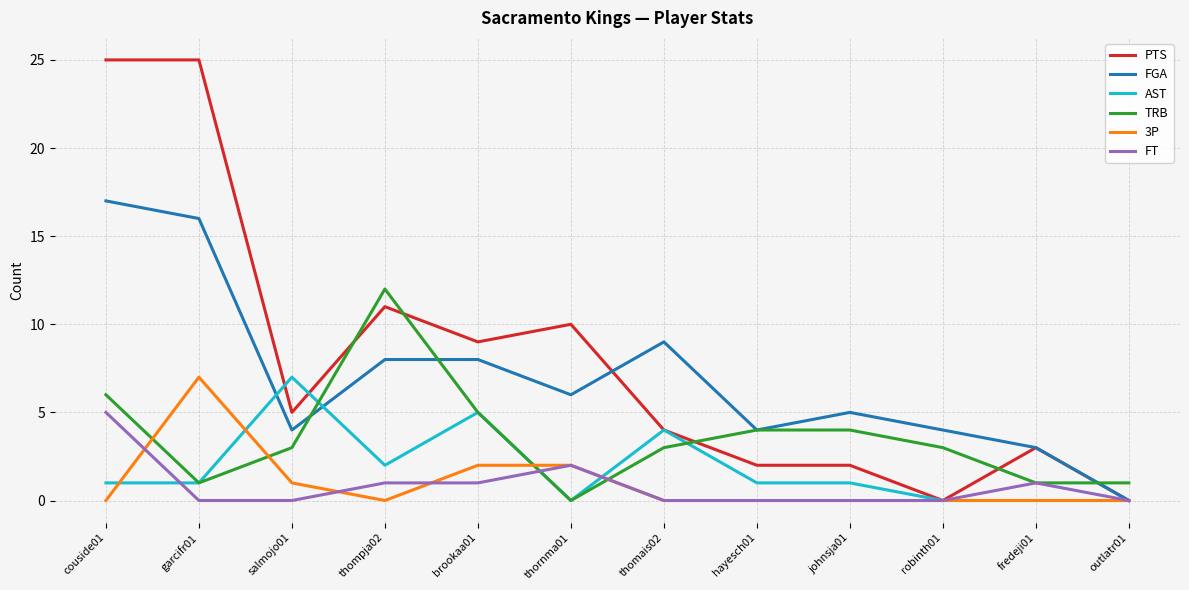

Is it true that FT equals 1 at brookaa01?

True